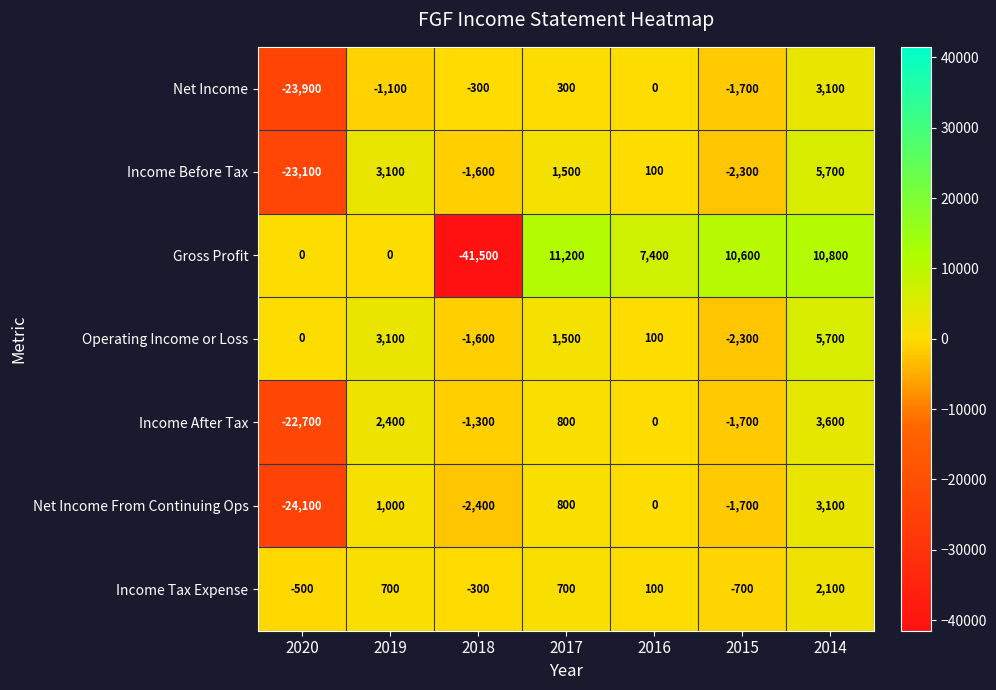

What is the difference between the maximum and minimum values in the Income Before Tax series?

28800